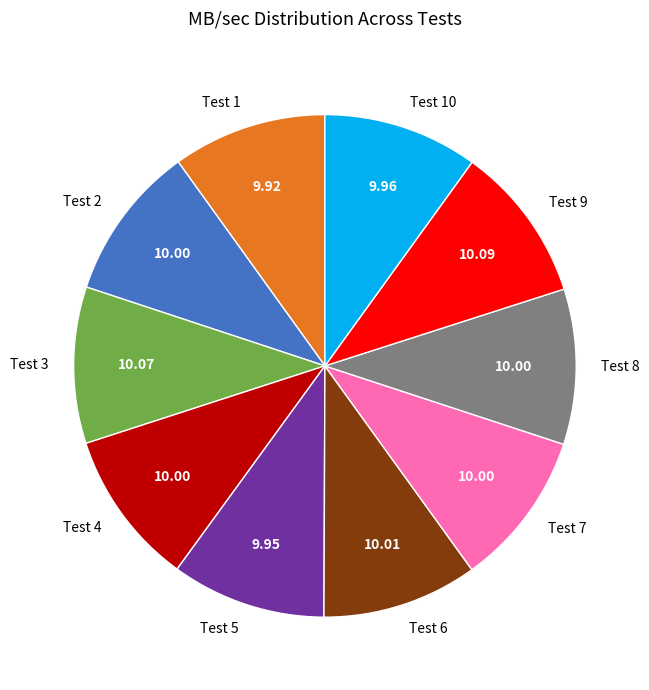

Does Test 4 represent more than half of the total?

No